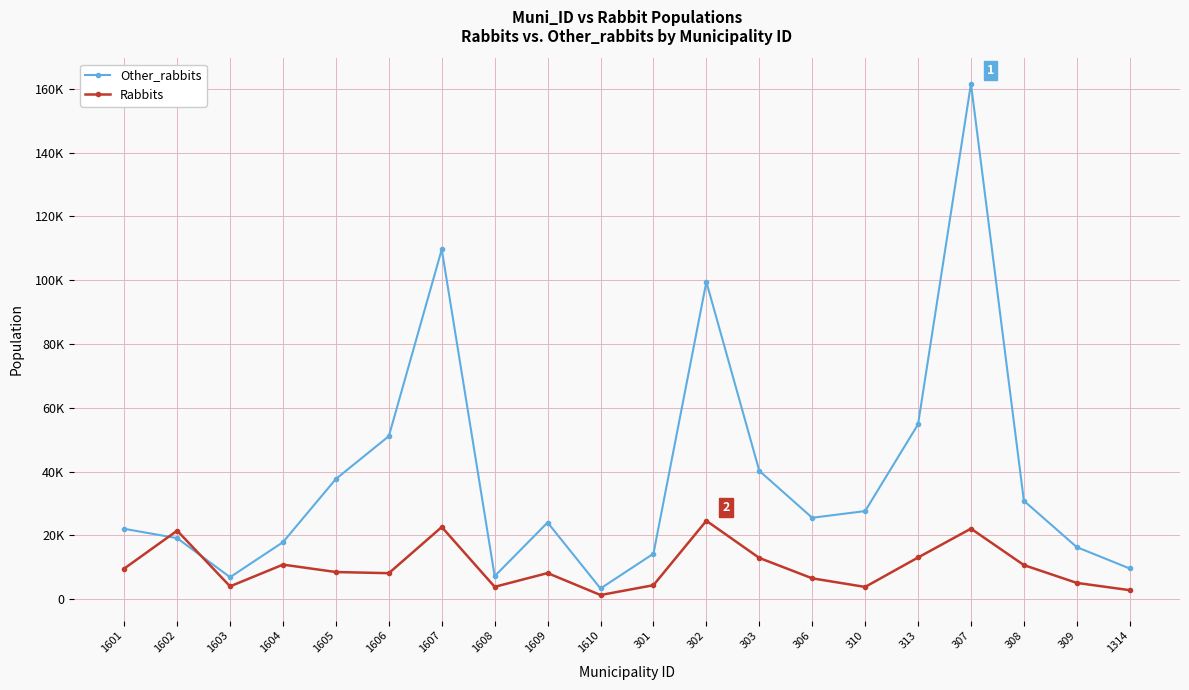

Reading left to right, list all the values displayed in this chart.

Other_rabbits: 1601=22054.9	1602=19123.4	1603=6887.2	1604=17874.6	1605=37687.1	1606=51099.8	1607=109642.5	1608=7214.6	1609=24030.8	1610=3346.5	301=14254.0	302=99469.8	303=40241.7	306=25519.4	310=27613.4	313=54807.9	307=161557.0	308=30838.0	309=16309.9	1314=9616.9
Rabbits: 1601=9597.7	1602=21476.5	1603=4016.4	1604=10829.2	1605=8506.5	1606=8146.5	1607=22617.0	1608=3864.9	1609=8180.6	1610=1295.9	301=4380.2	302=24579.7	303=12924.5	306=6532.4	310=3834.5	313=13064.7	307=22109.2	308=10685.2	309=5096.3	1314=2822.9